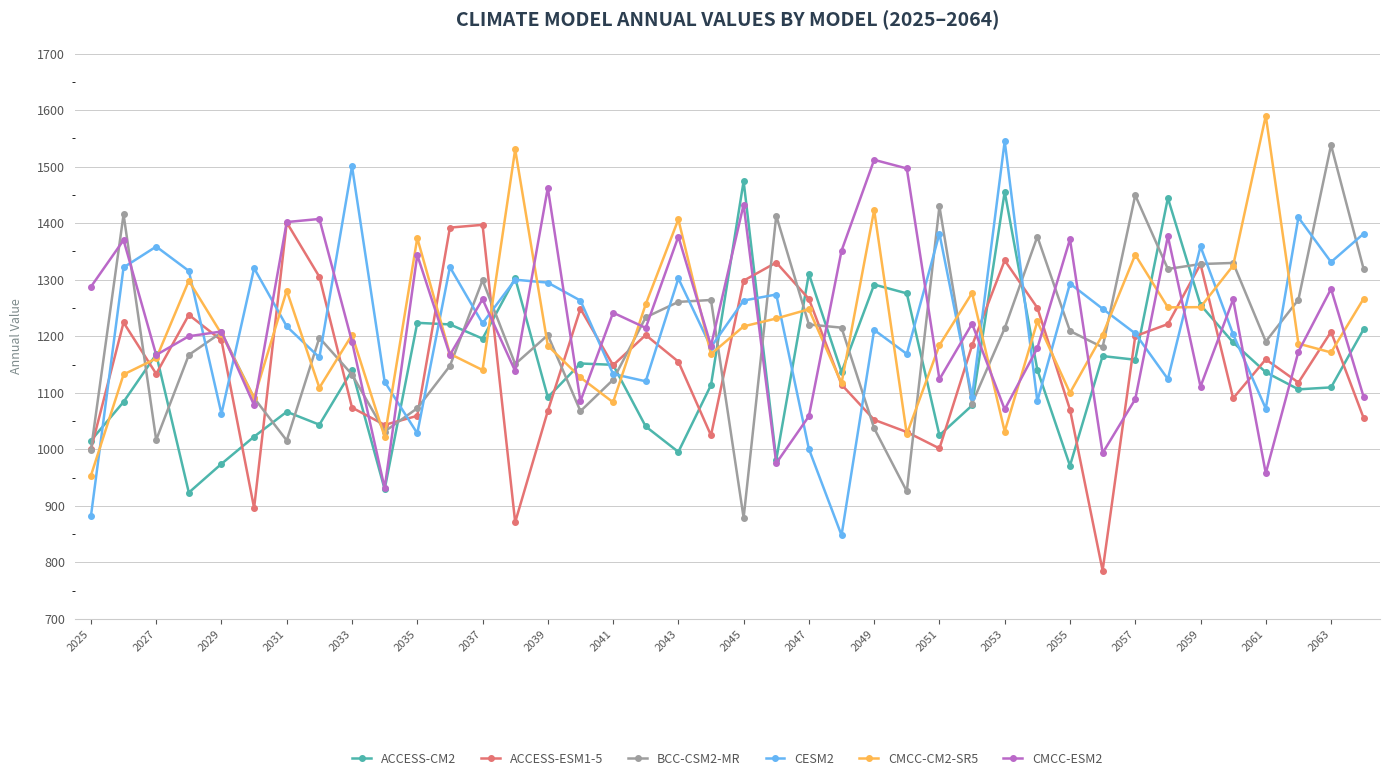

True or false: ACCESS-CM2 has more than 2 interior local peaks.

True